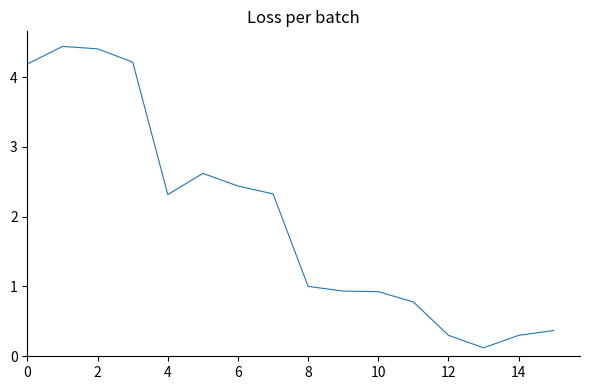

How many categories are shown in the chart?

16